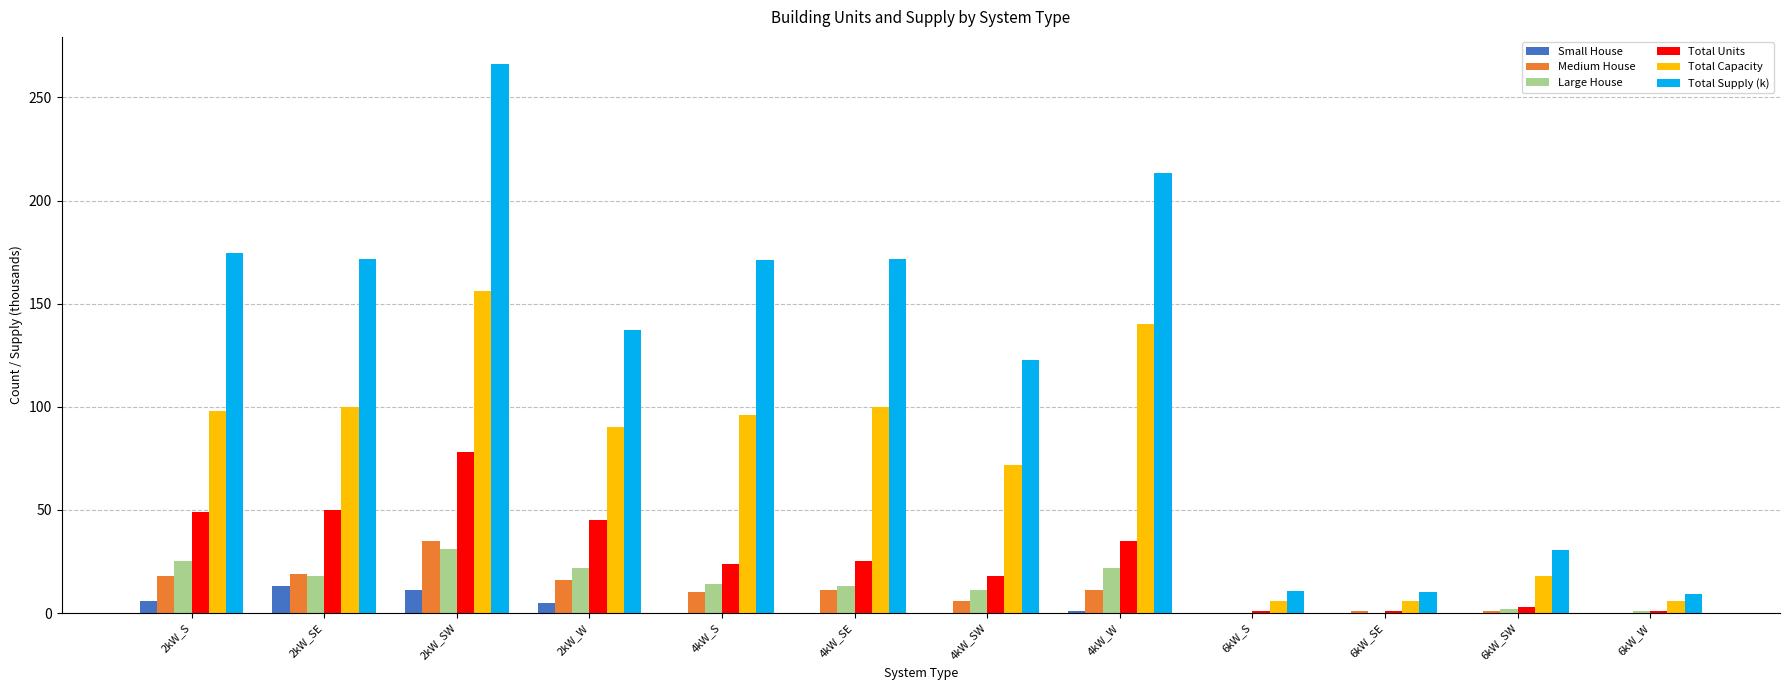

Where does the Medium House series first go above 11?

2kW_S